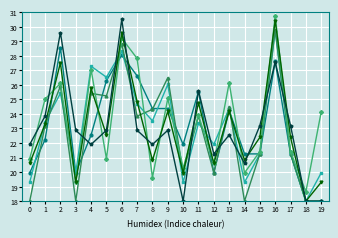

What is the difference between the highest and lowest values at 8?

4.7